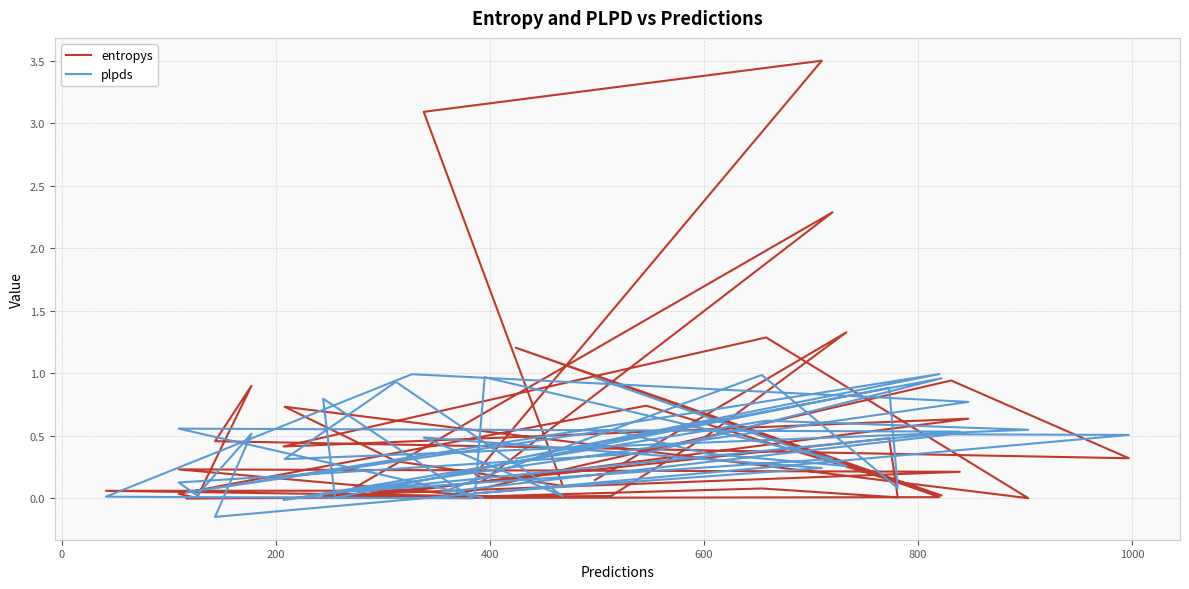

What is the approximate value of plpds at 400?

0.5